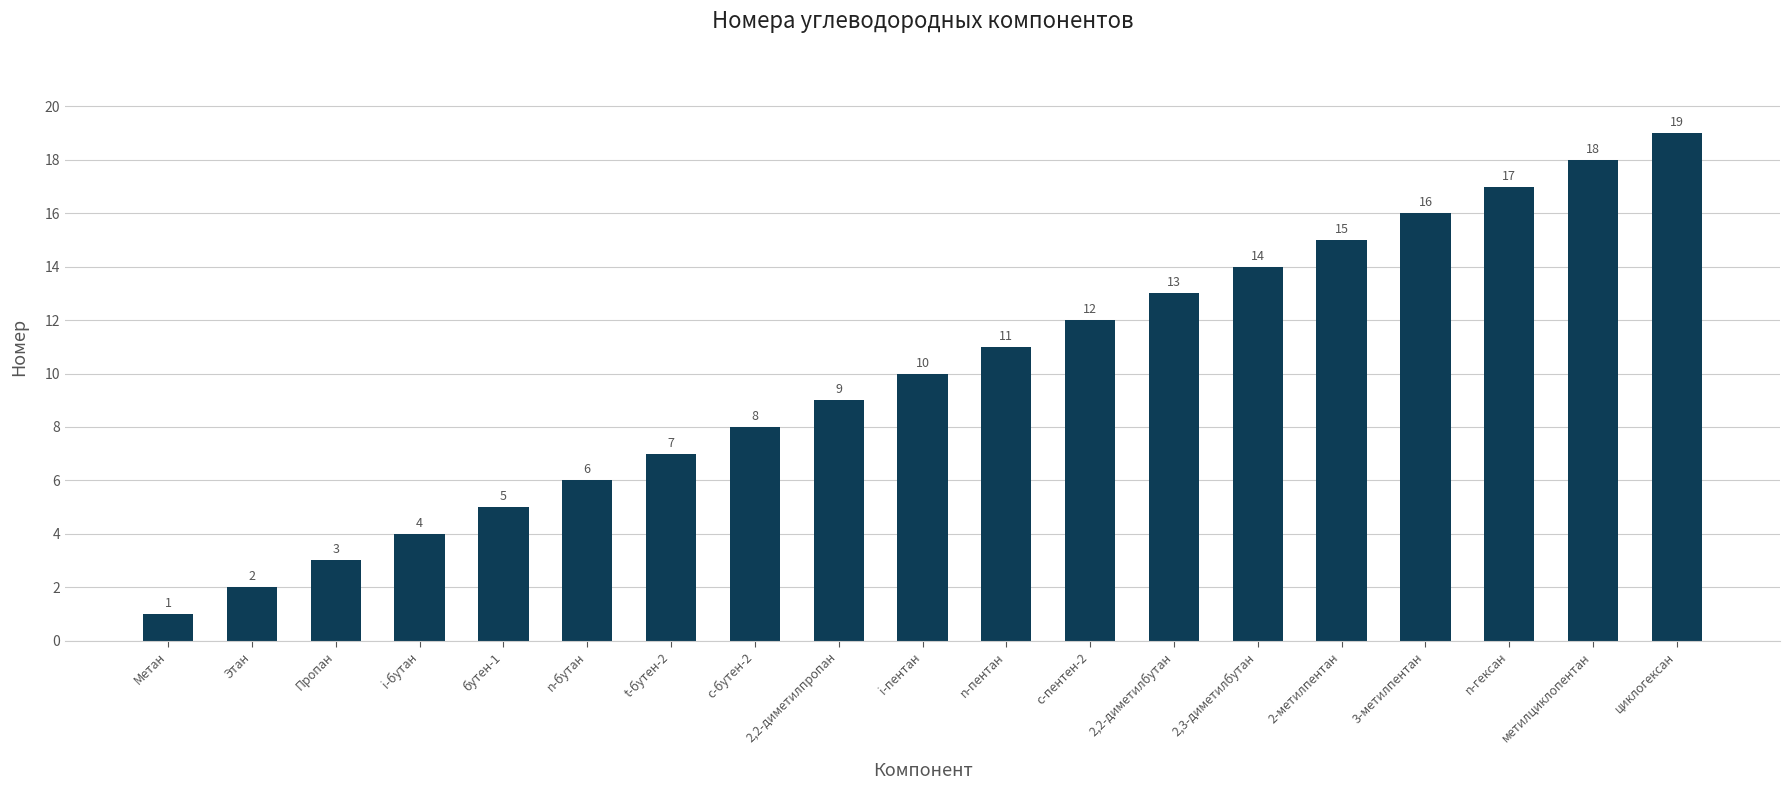

Reading left to right, extract all data points from this chart.

1	2	3	4	5	6	7	8	9	10	11	12	13	14	15	16	17	18	19